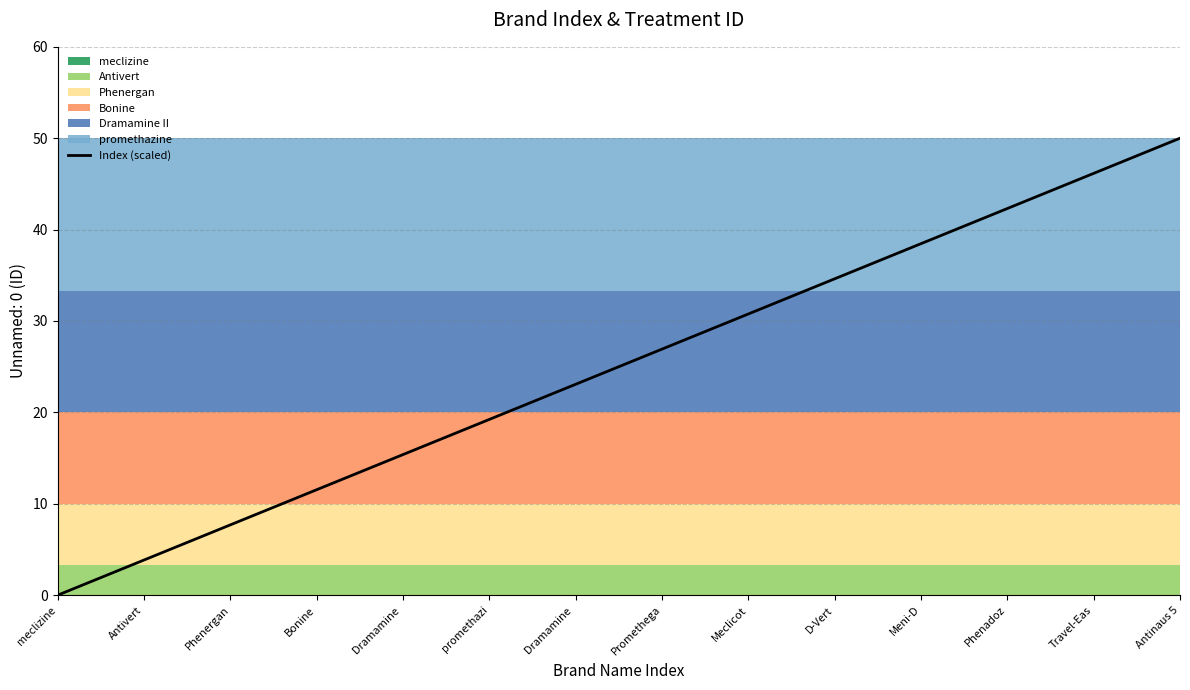

Is it true that the value at D-Vert is 34.6?

True